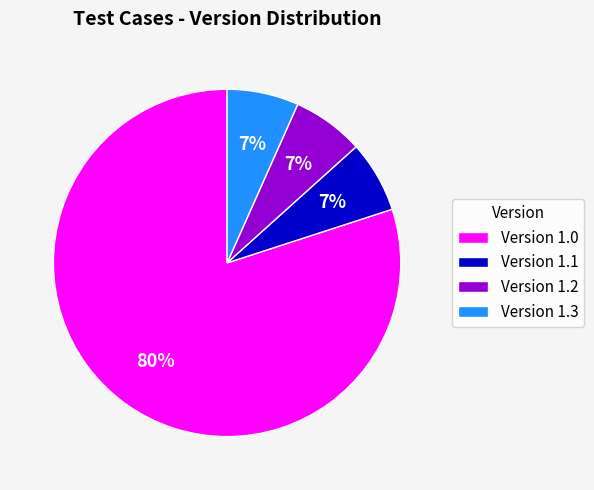

Does Version 1.0 represent more than half of the total?

Yes